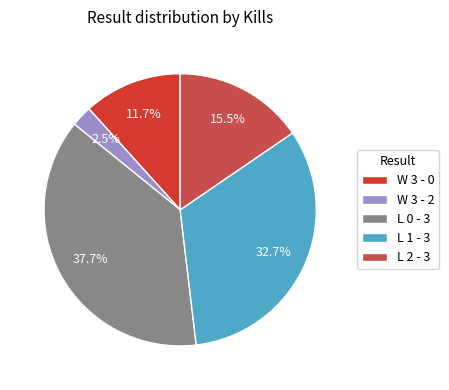

Is it true that L 1 - 3 is 37% of the pie?

False